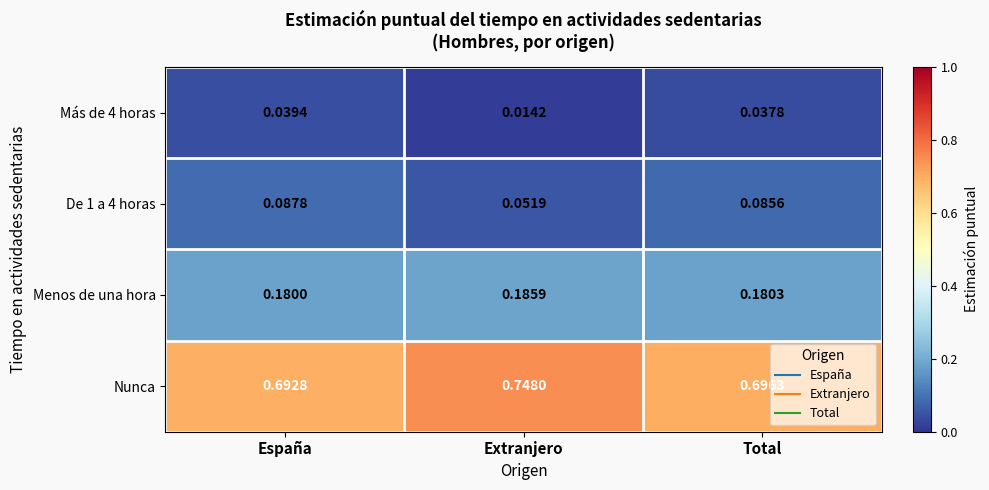

At which label is Nunca closest to 0?

España